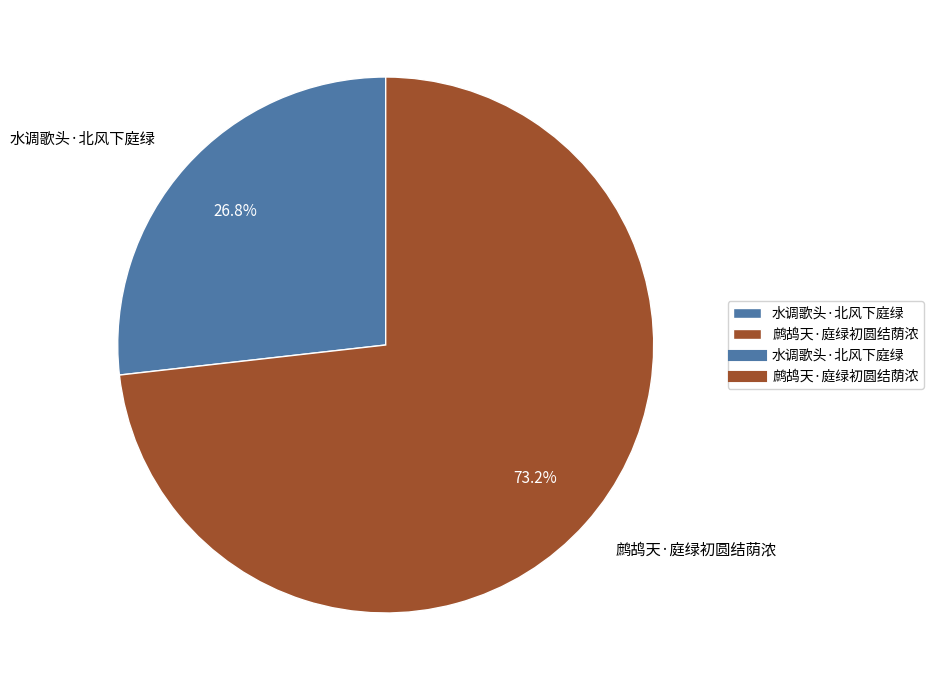

What percentage is the 鹧鸪天·庭绿初圆结荫浓 slice, to the nearest percent?

73%